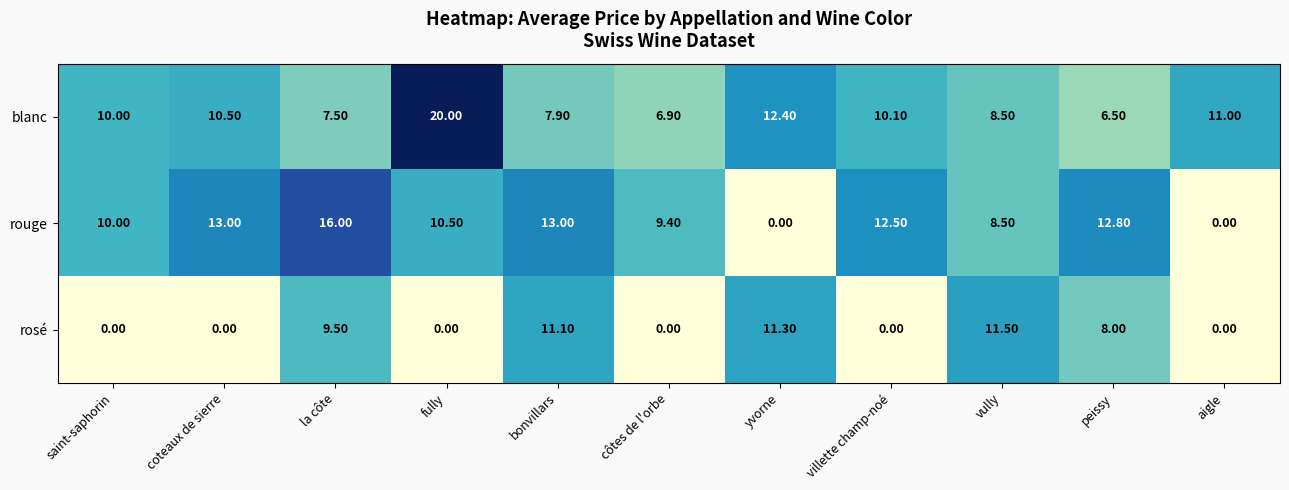

At which label is blanc closest to 13?

yvorne